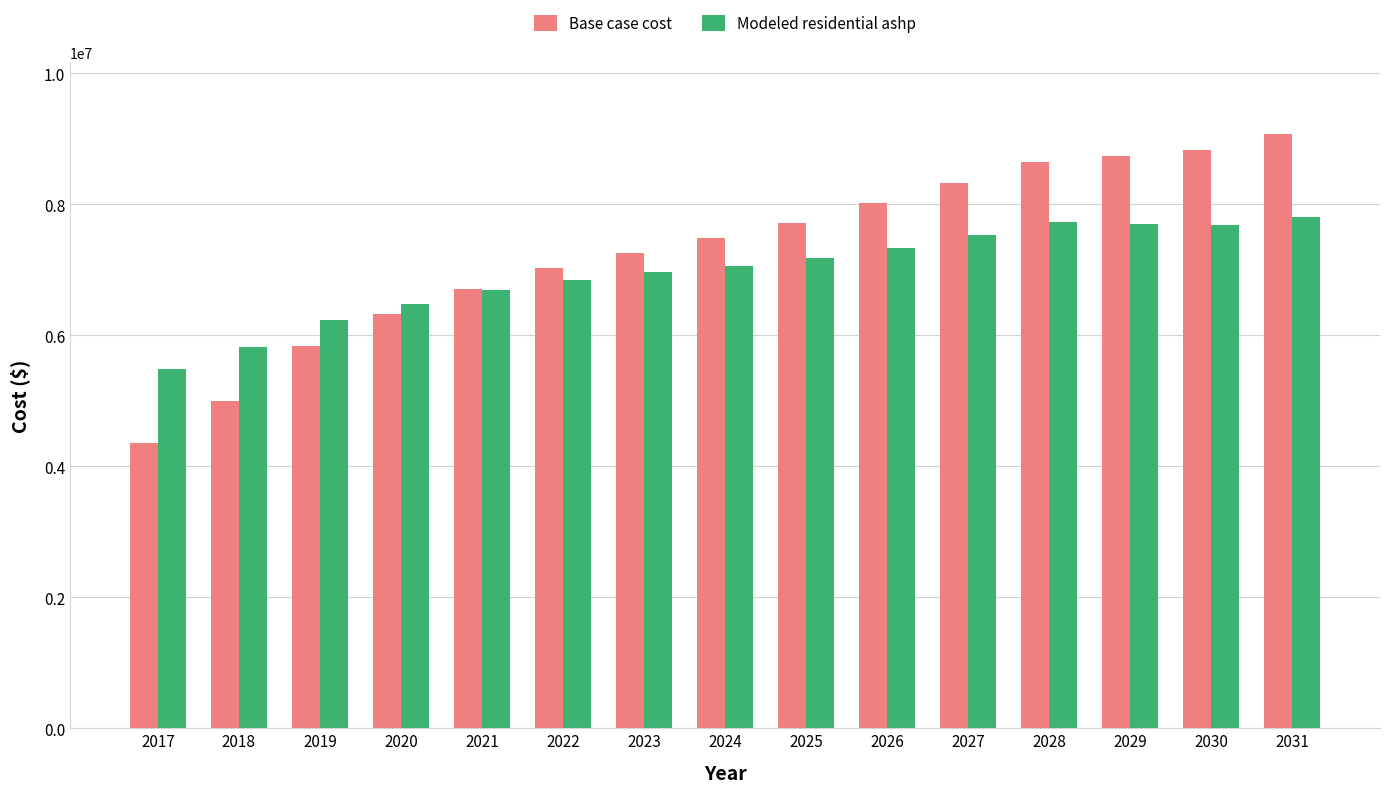

What is the total value across all series at 2018?

10820444.2